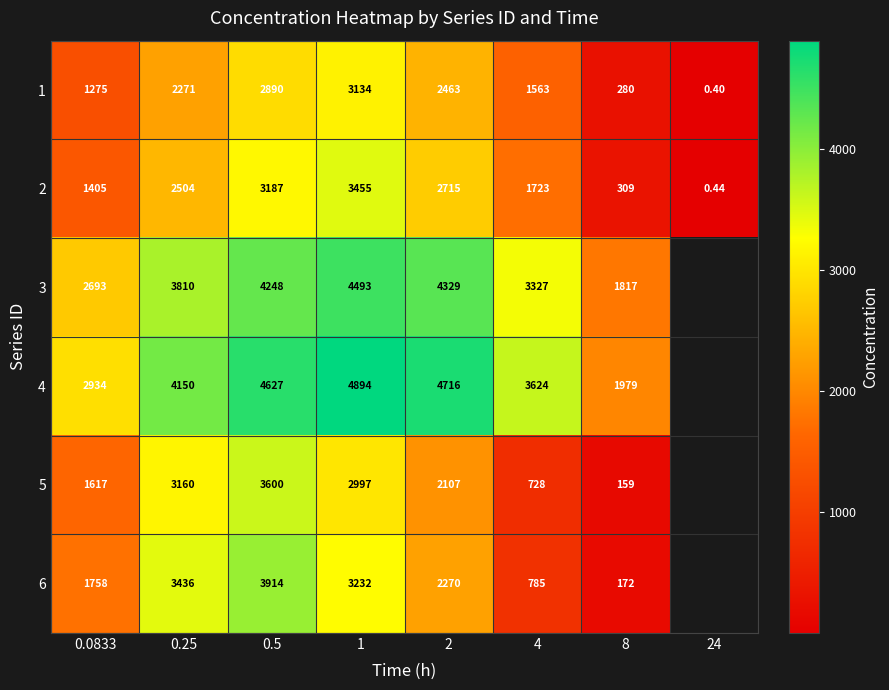

Is the value of 4 at 2 greater than the value of 5 at 0.25?

Yes